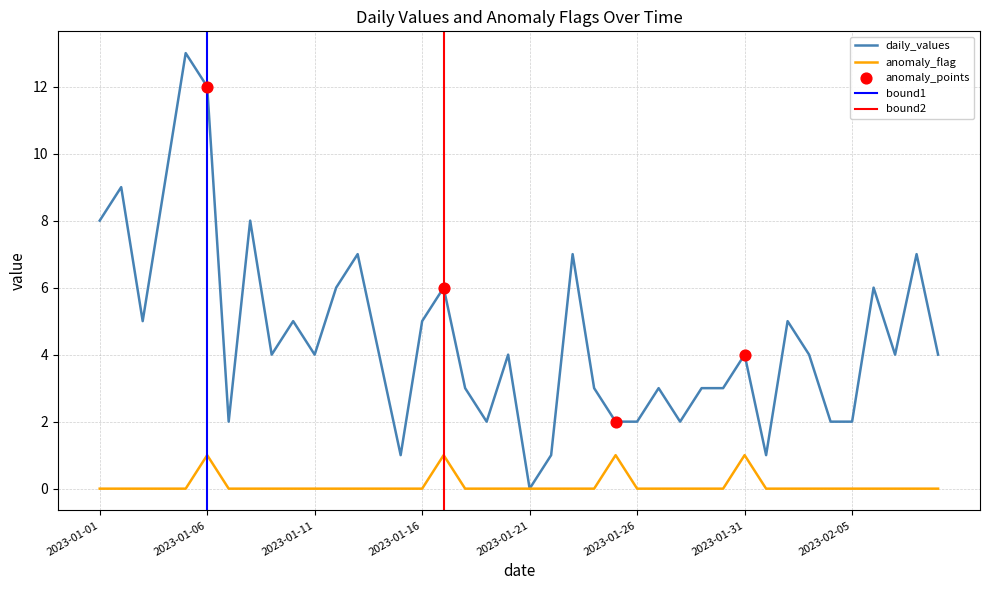

At how many categories does at least one series exceed 9?

2